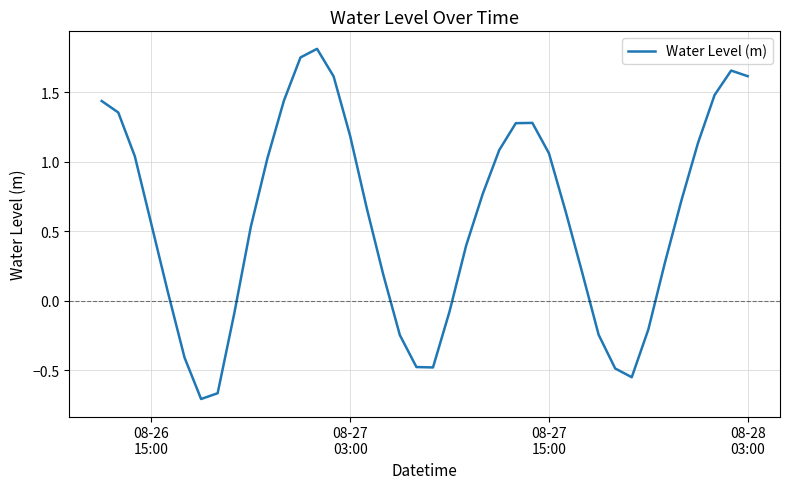

What is the difference between the maximum and minimum values?

2.5